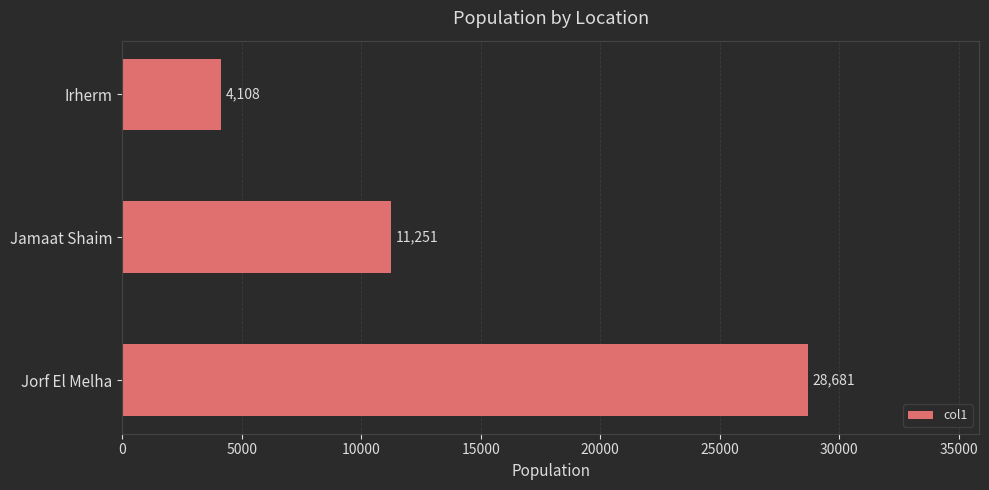

How many bars are there in total?

3